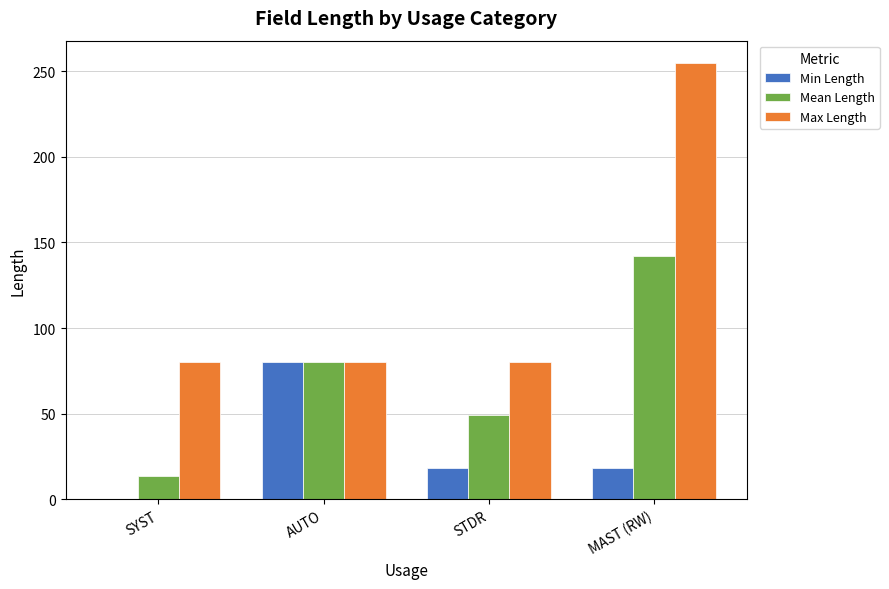

Which label corresponds to the largest value in the chart?

MAST (RW)